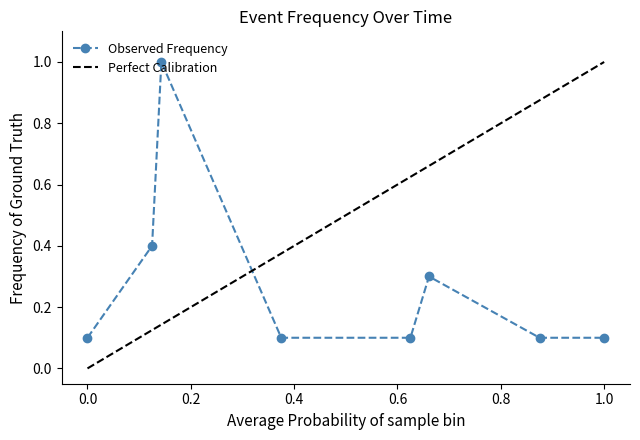

How many interior local peaks (higher than both neighbors) does the data have?

2